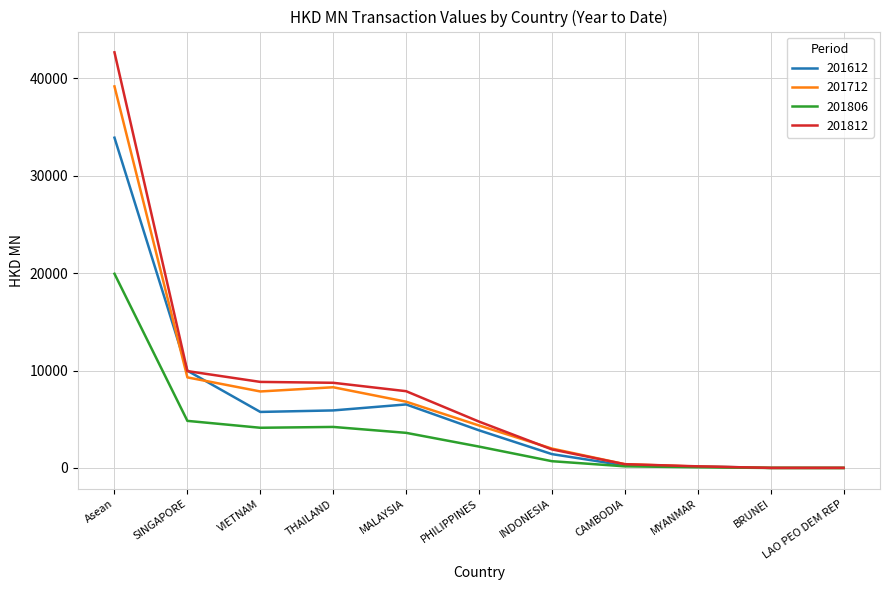

What is the maximum value for 201712?

39167.1